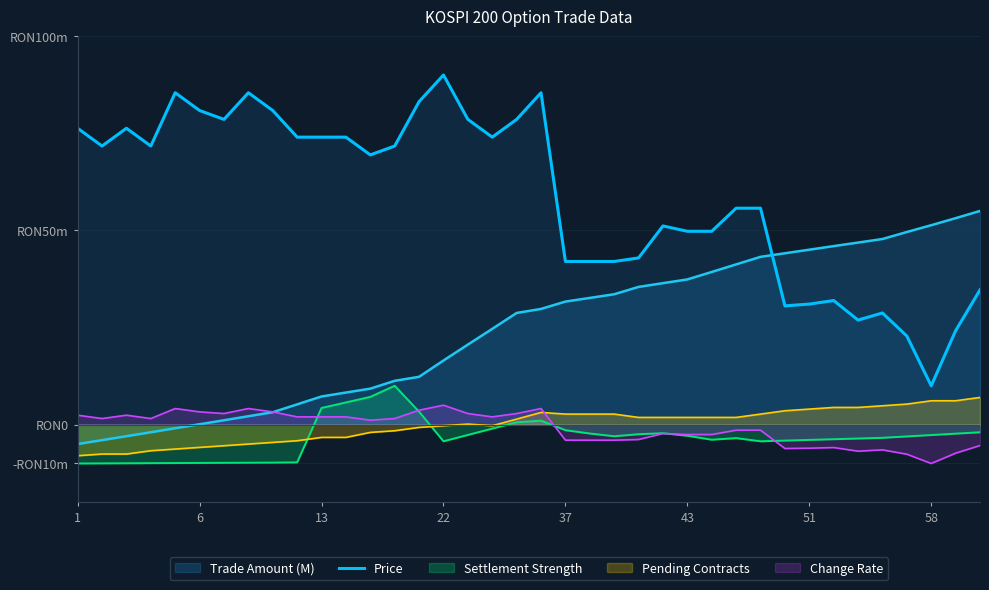

How many values exceed 71?

19